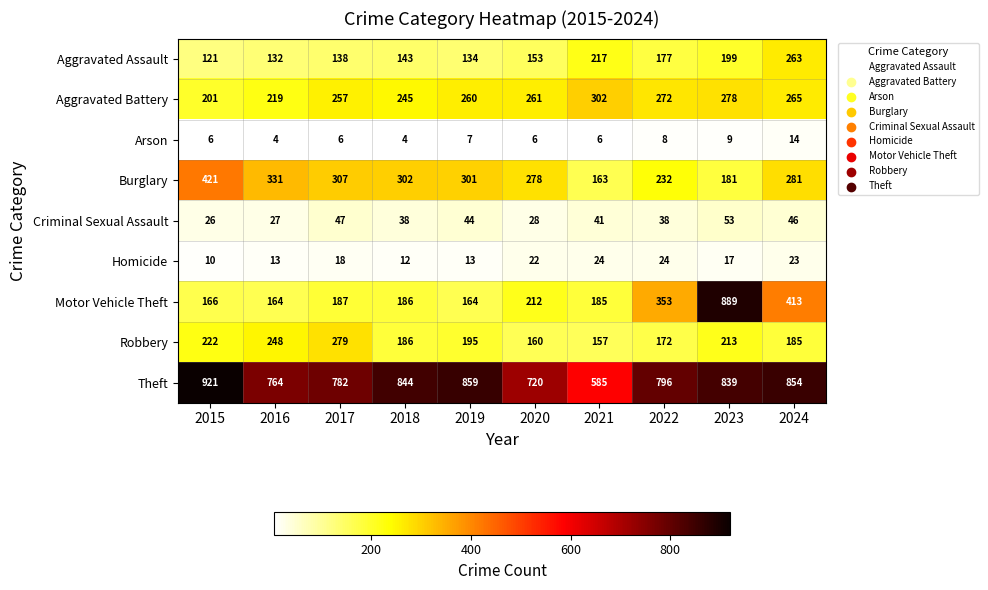

What is the average value of the Criminal Sexual Assault series?

39